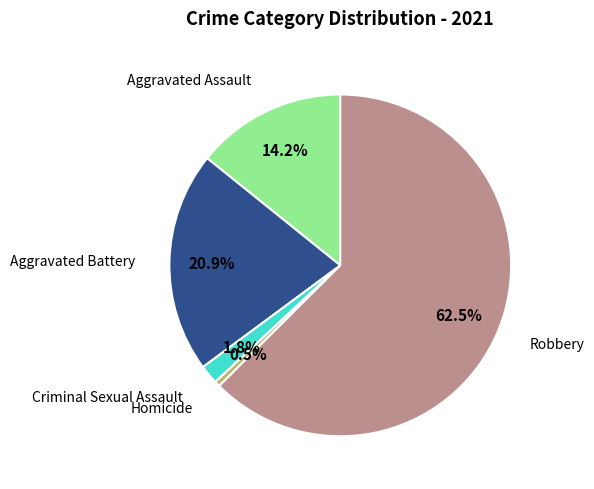

Is there a majority slice in this chart?

Yes